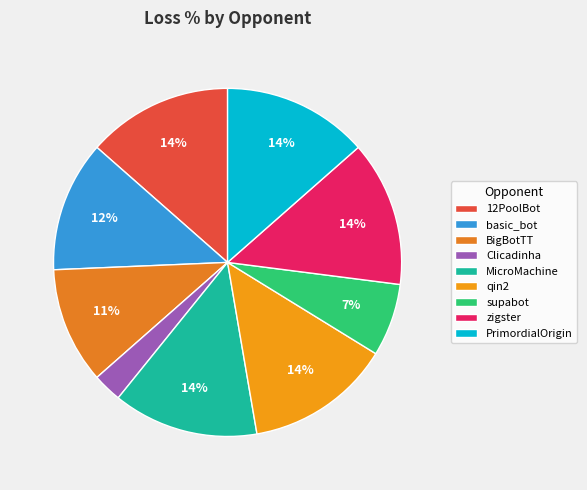

Which has a higher value, supabot or zigster?

zigster